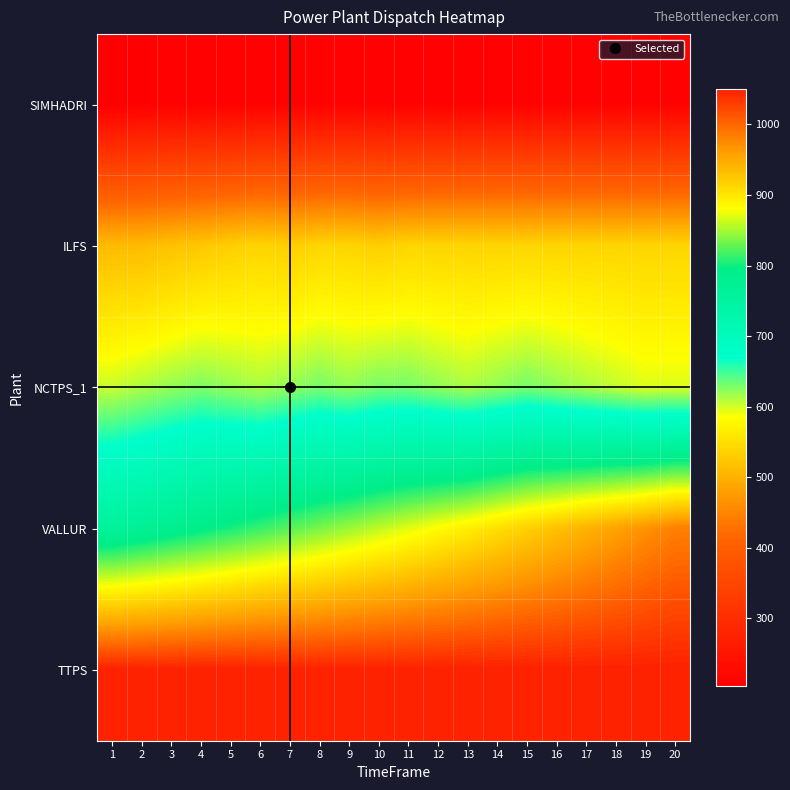

Reading left to right, extract all data points from this chart.

SIMHADRI: 1=204.4	2=207.2	3=210.0	4=210.0	5=210.0	6=210.0	7=210.0	8=210.0	9=210.0	10=210.0	11=210.0	12=210.0	13=210.0	14=210.0	15=210.0	16=210.0	17=210.0	18=210.0	19=210.0	20=210.0
ILFS: 1=511.8	2=511.8	3=518.7	4=525.7	5=532.8	6=540.0	7=532.8	8=540.0	9=540.0	10=532.8	11=540.0	12=540.0	13=540.0	14=540.0	15=540.0	16=540.0	17=540.0	18=540.0	19=540.0	20=540.0
NCTPS_1: 1=603.6	2=612.0	3=620.4	4=627.7	5=620.4	6=613.2	7=621.6	8=630.0	9=621.6	10=630.0	11=630.0	12=621.6	13=613.2	14=621.6	15=630.0	16=621.6	17=613.2	18=604.8	19=596.4	20=596.9
VALLUR: 1=761.2	2=771.5	3=781.9	4=792.5	5=803.2	6=814.0	7=825.0	8=836.2	9=847.5	10=858.9	11=870.5	12=882.3	13=894.2	14=906.3	15=918.6	16=931.0	17=943.6	18=956.3	19=969.2	20=982.3
TTPS: 1=1050.0	2=1050.0	3=1050.0	4=1050.0	5=1050.0	6=1050.0	7=1050.0	8=1050.0	9=1050.0	10=1050.0	11=1050.0	12=1050.0	13=1050.0	14=1050.0	15=1050.0	16=1050.0	17=1050.0	18=1050.0	19=1050.0	20=1050.0